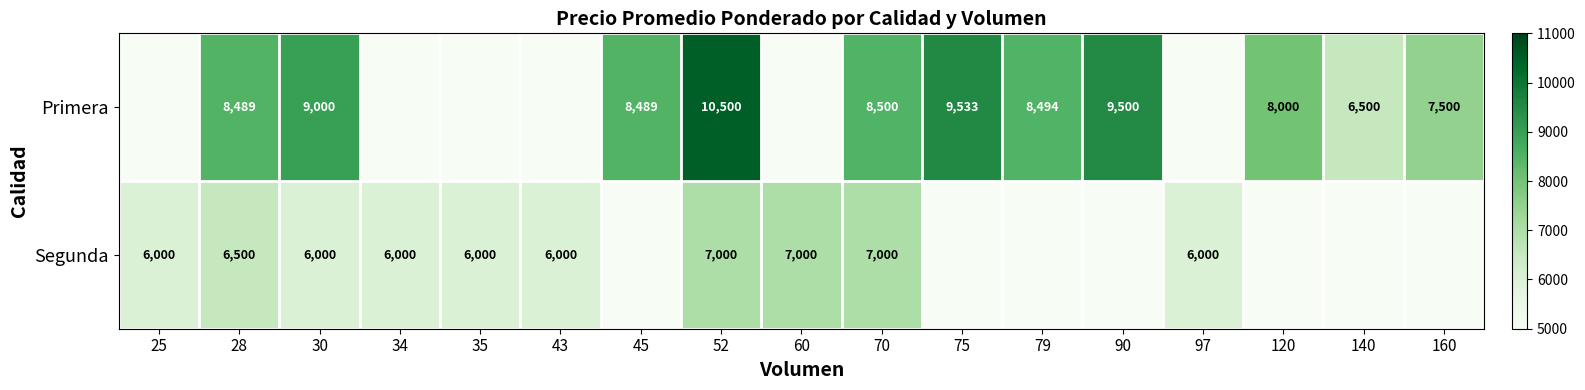

What is the spread (max minus min) of values at 60?

7000